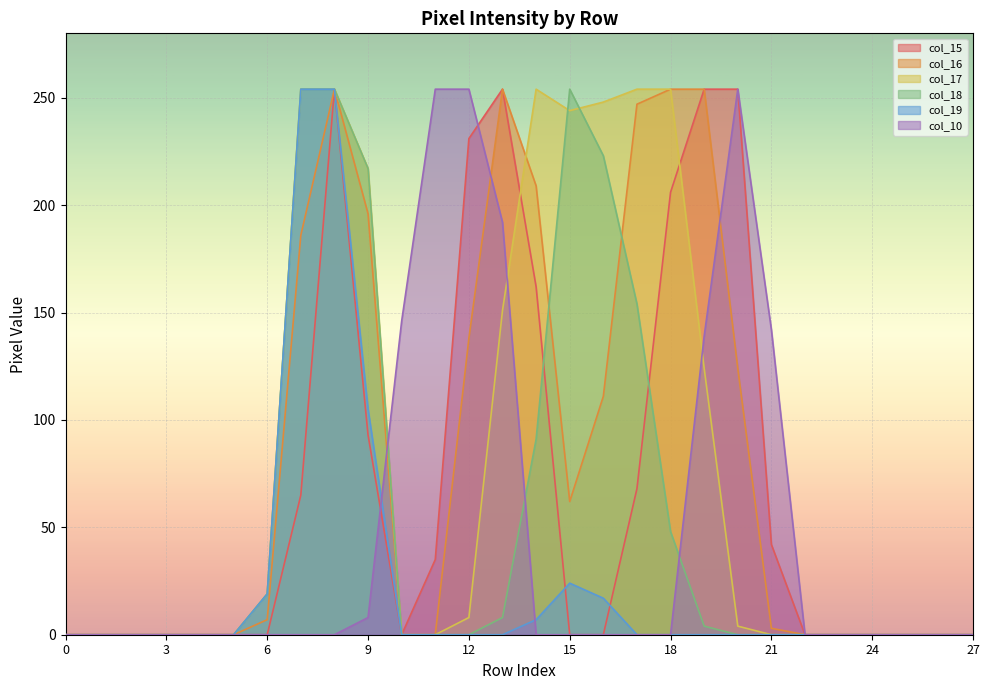

Which label corresponds to the largest value in the chart?

8